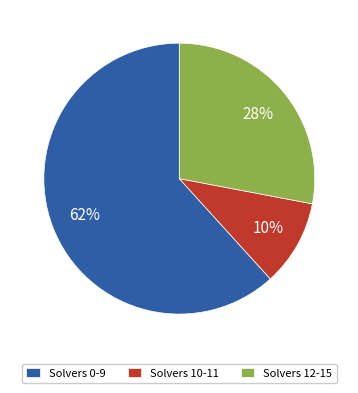

What is the largest slice in the pie chart?

Solvers 0-9